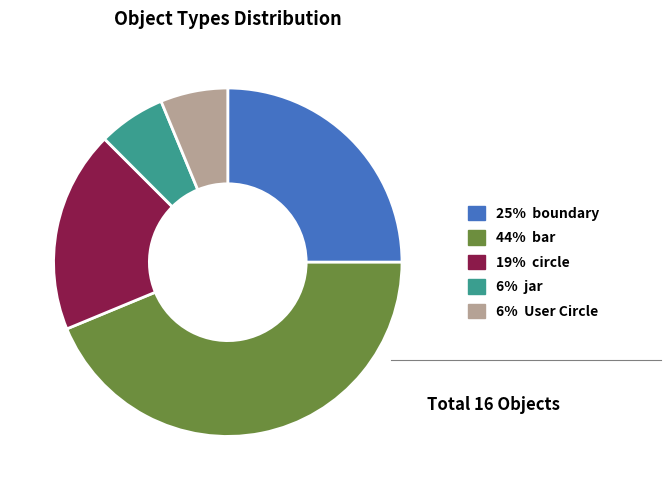

Is there a majority slice in this chart?

No